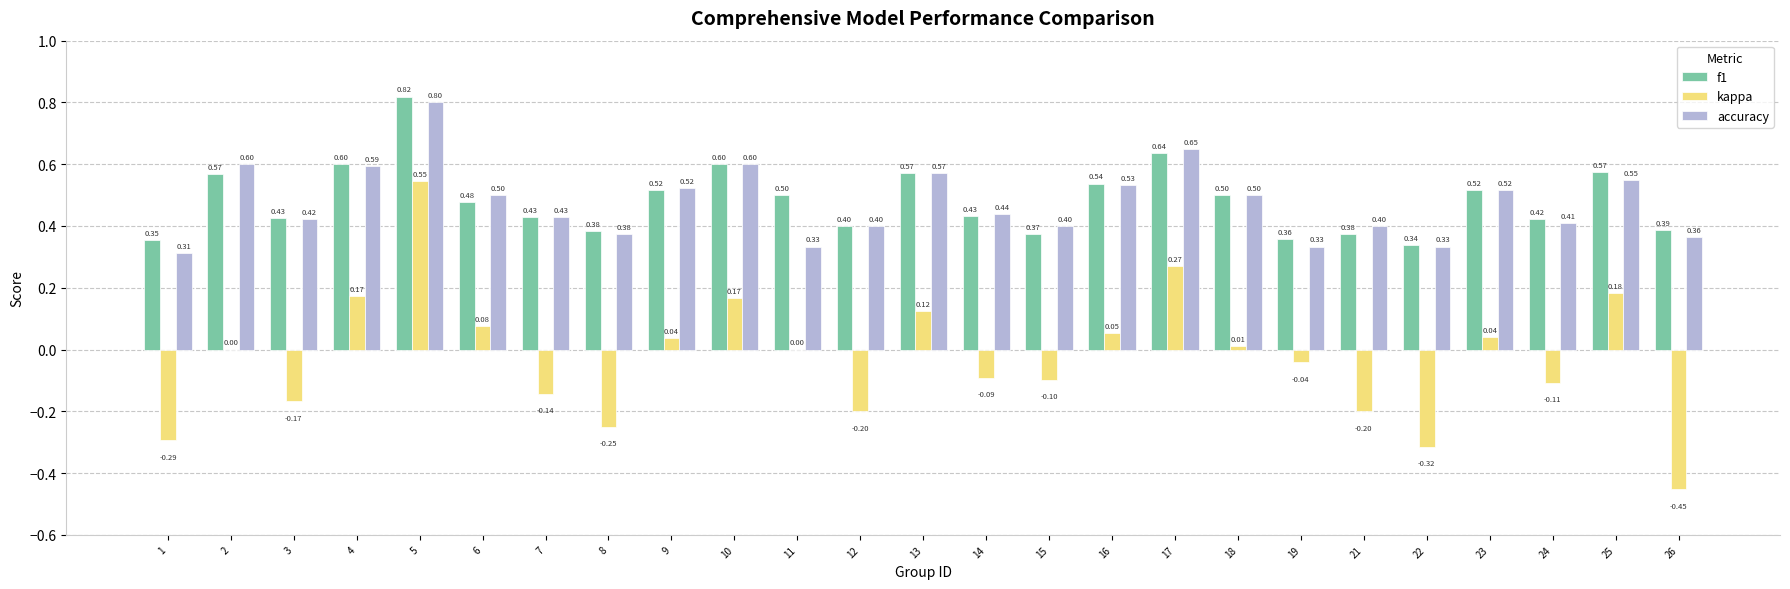

What is the sum of the f1 values at 4 and 13?

1.2